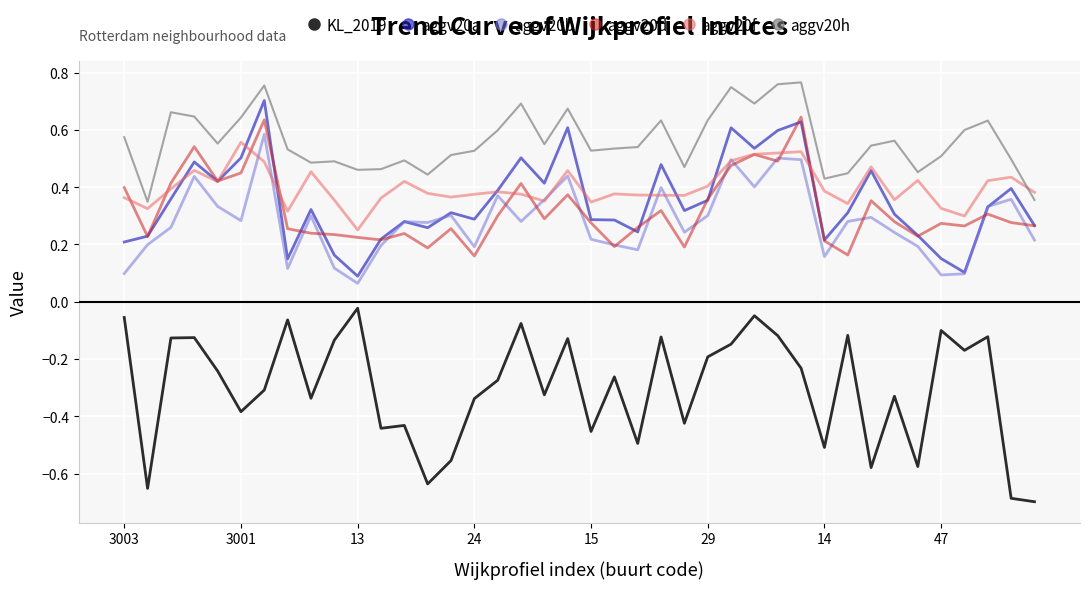

Which series has the largest total across all categories?

aggv20h